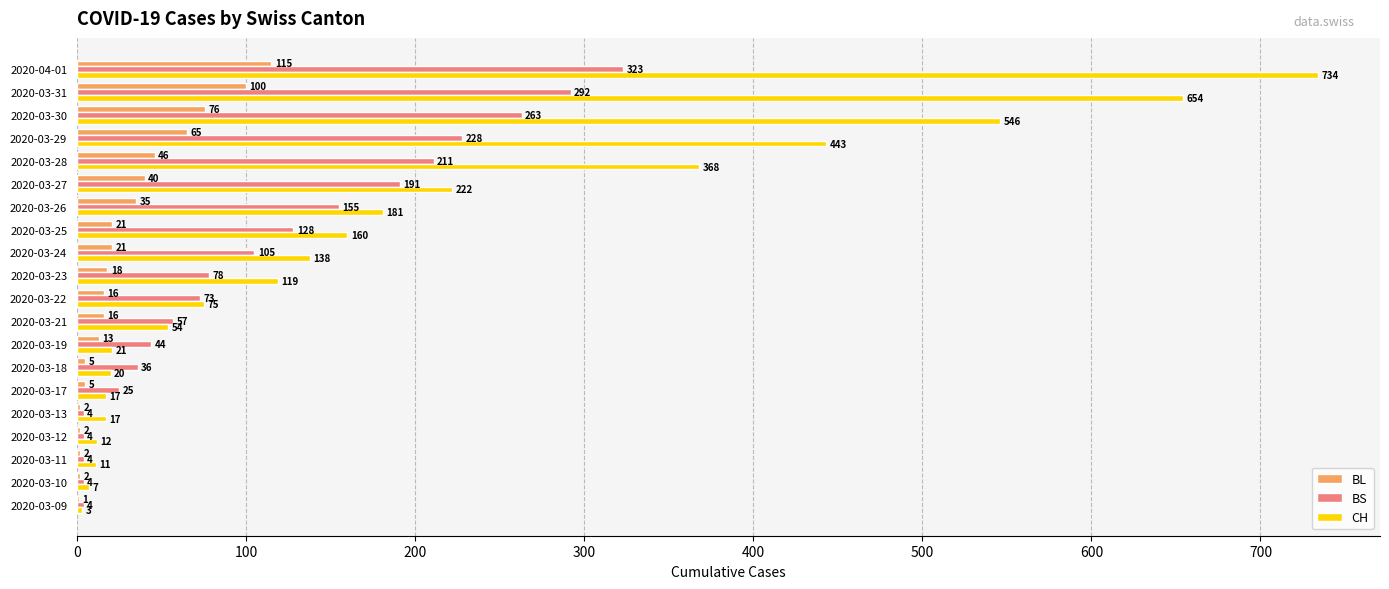

The value of BS at 2020-03-25 is 61. True or false?

False